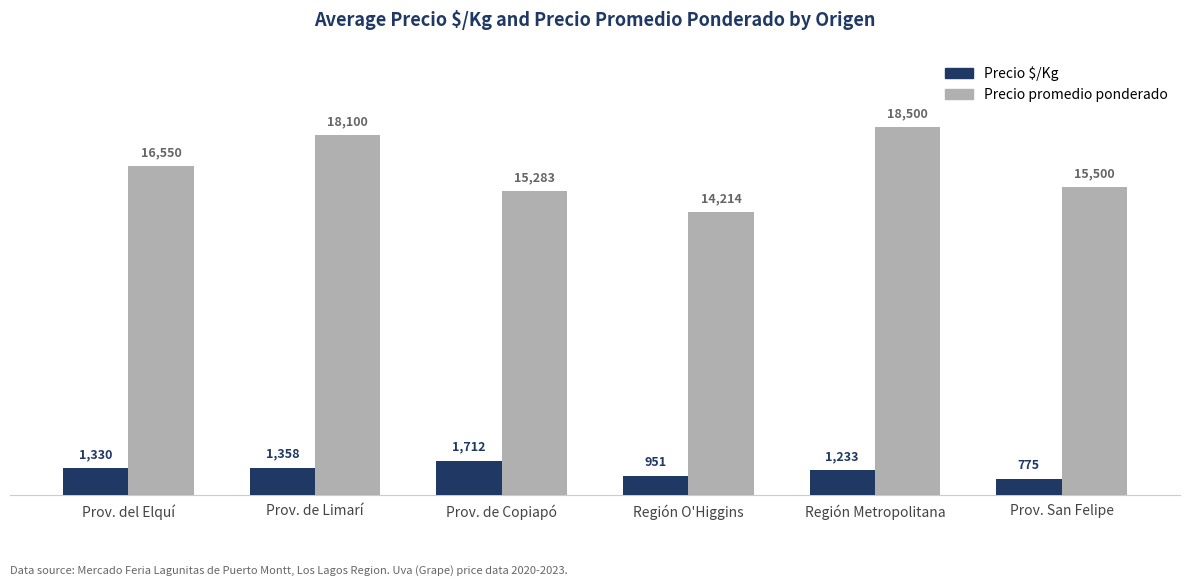

Which series has the largest range (max minus min)?

Precio promedio ponderado